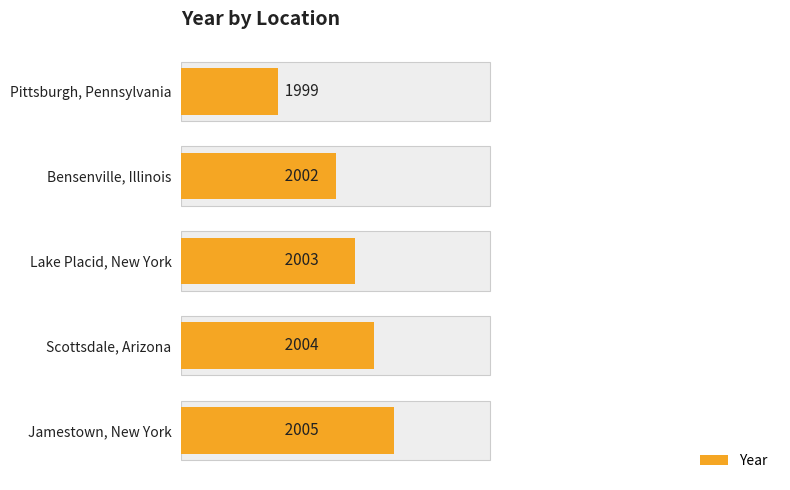

What is the sum of the values at Lake Placid, New York and Bensenville, Illinois?

4005